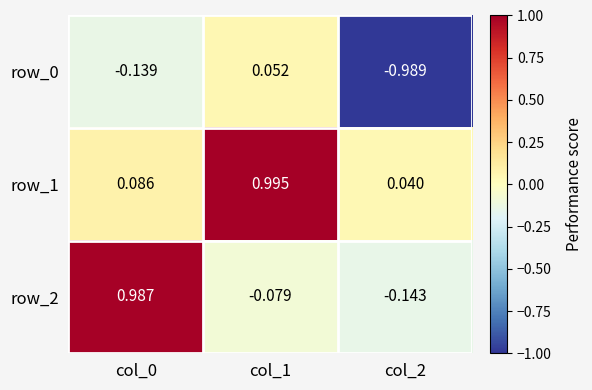

The row_1 series shows 1.0 at col_1. True or false?

True